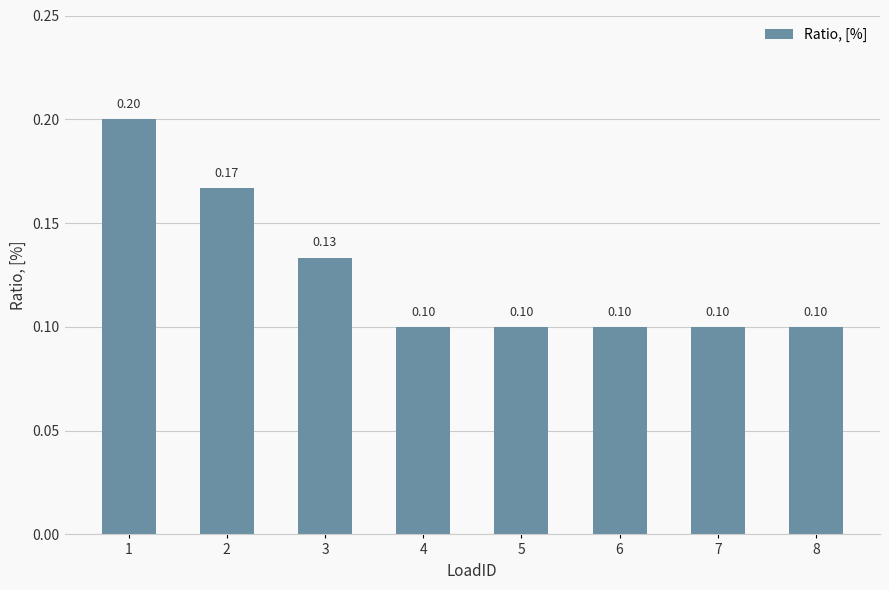

True or false: the data shows 0.2 at 5.

False